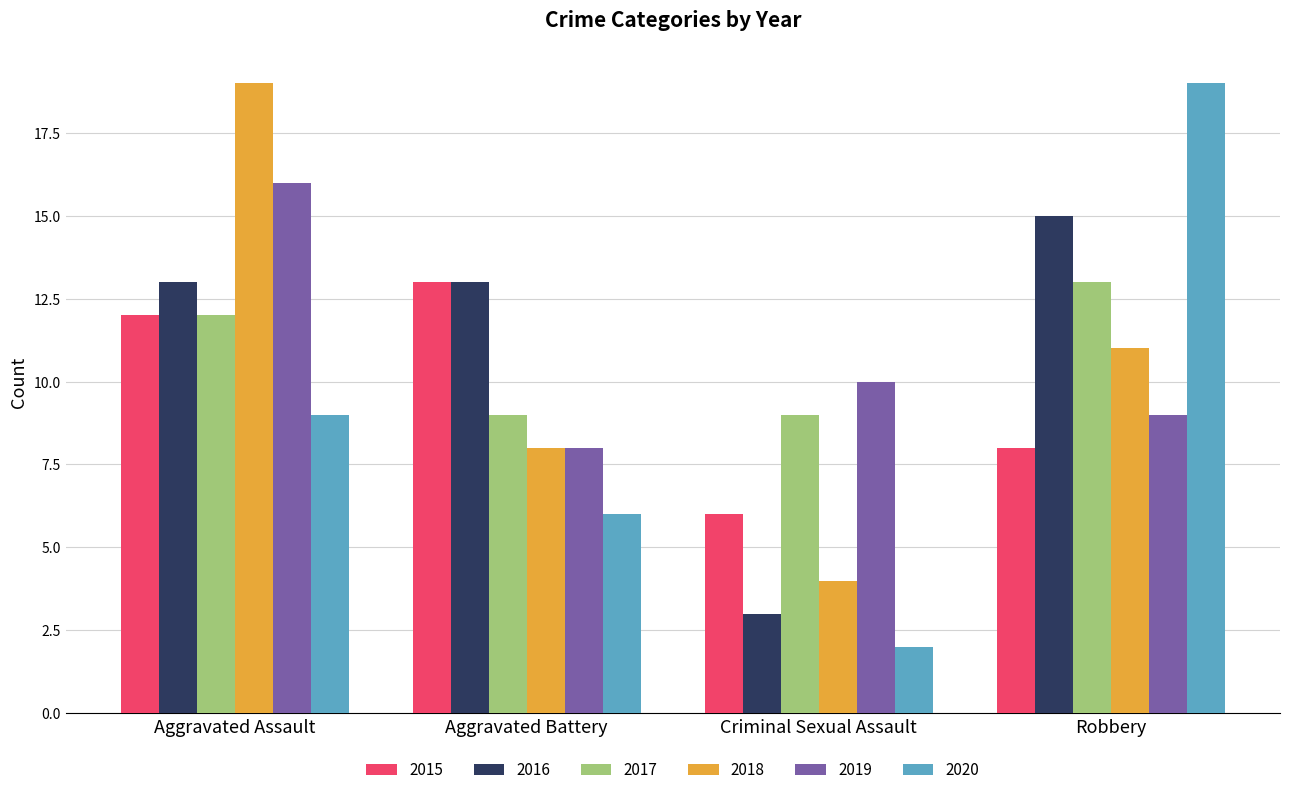

How many values in the 2018 series are below 11?

2